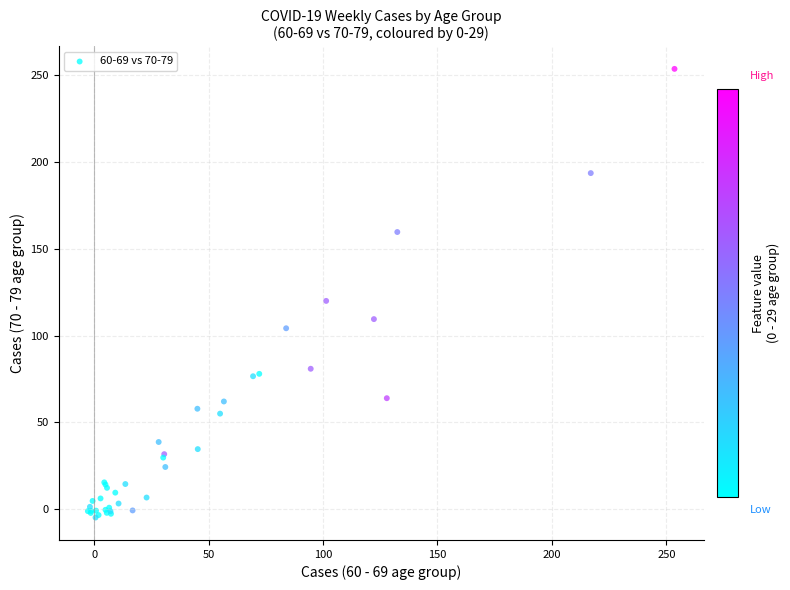

What Y value in the scatter plot is closest to 124?

119.9